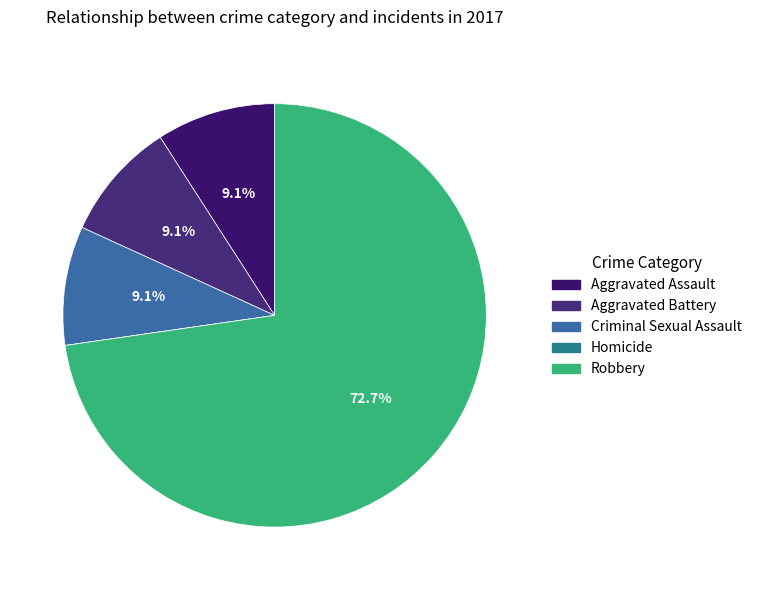

Rank the categories by value from lowest to highest.

Homicide, Aggravated Assault, Aggravated Battery, Criminal Sexual Assault, Robbery